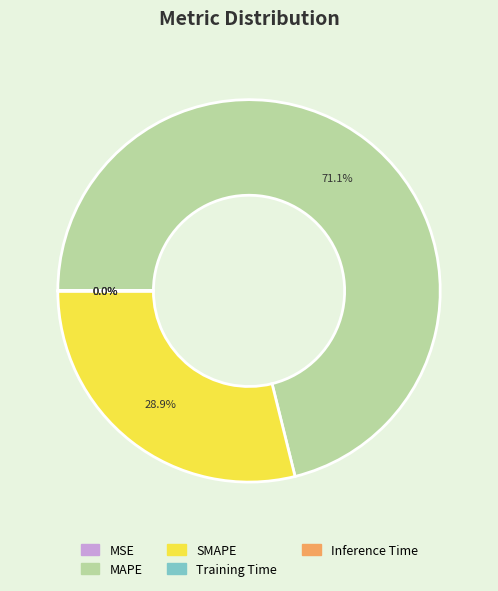

Is there a majority slice in this chart?

Yes